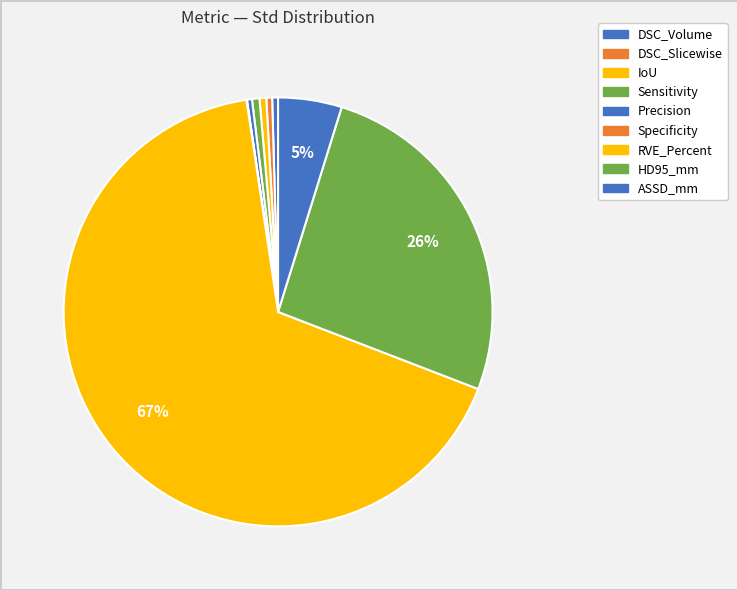

How many slices are in this pie chart?

9